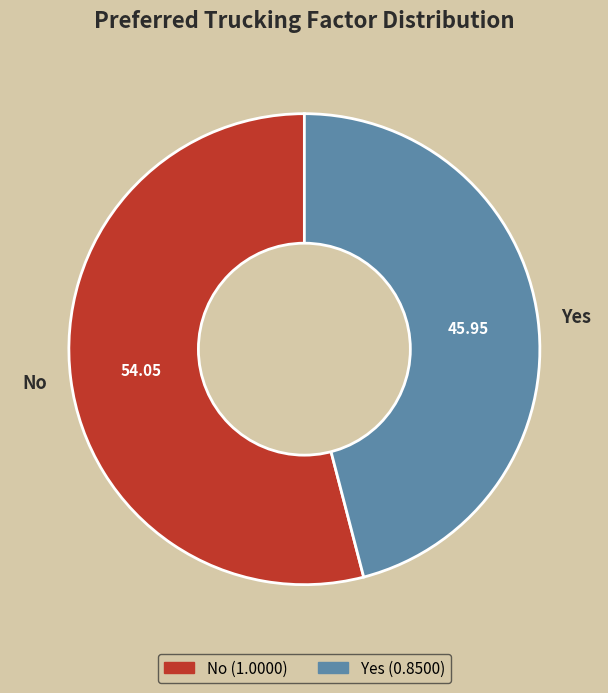

Do No and Yes together represent more than half of the pie?

Yes